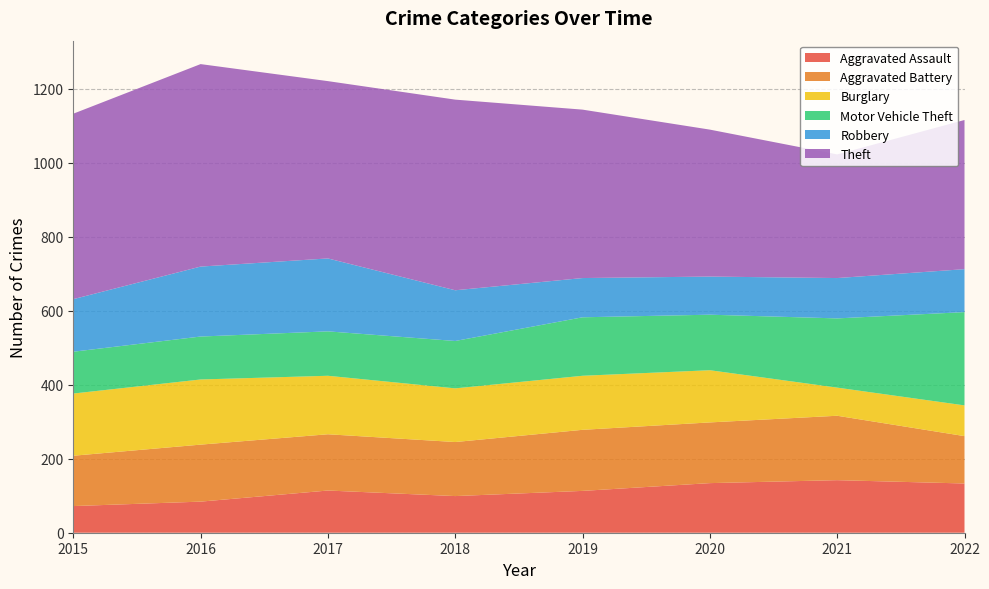

Reading left to right, list all the values displayed in this chart.

Aggravated Assault: 2015=72	2016=84	2017=114	2018=99	2019=113	2020=134	2021=142	2022=133
Aggravated Battery: 2015=136	2016=154	2017=152	2018=146	2019=165	2020=164	2021=174	2022=128
Burglary: 2015=168	2016=176	2017=158	2018=145	2019=146	2020=141	2021=76	2022=83
Motor Vehicle Theft: 2015=113	2016=116	2017=120	2018=128	2019=158	2020=150	2021=187	2022=252
Robbery: 2015=142	2016=189	2017=197	2018=137	2019=106	2020=103	2021=109	2022=116
Theft: 2015=501	2016=547	2017=479	2018=515	2019=455	2020=397	2021=334	2022=403